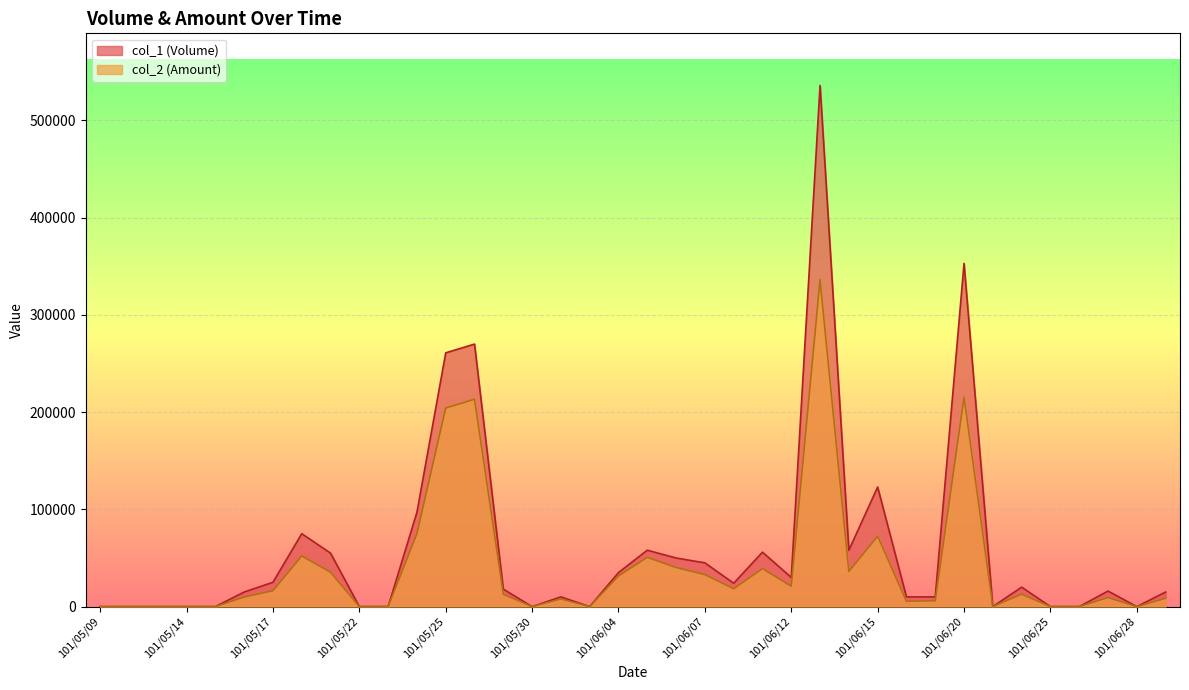

Does the chart display data point markers on the line(s)?

No